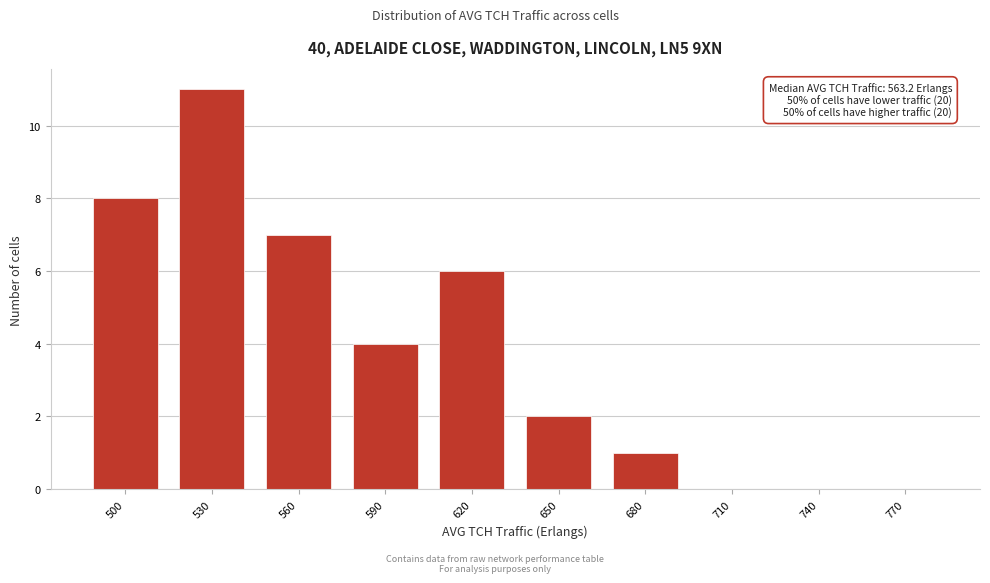

Reading left to right, list all the values displayed in this chart.

500=8	530=11	560=7	590=4	620=6	650=2	680=1	710=0	740=0	770=0